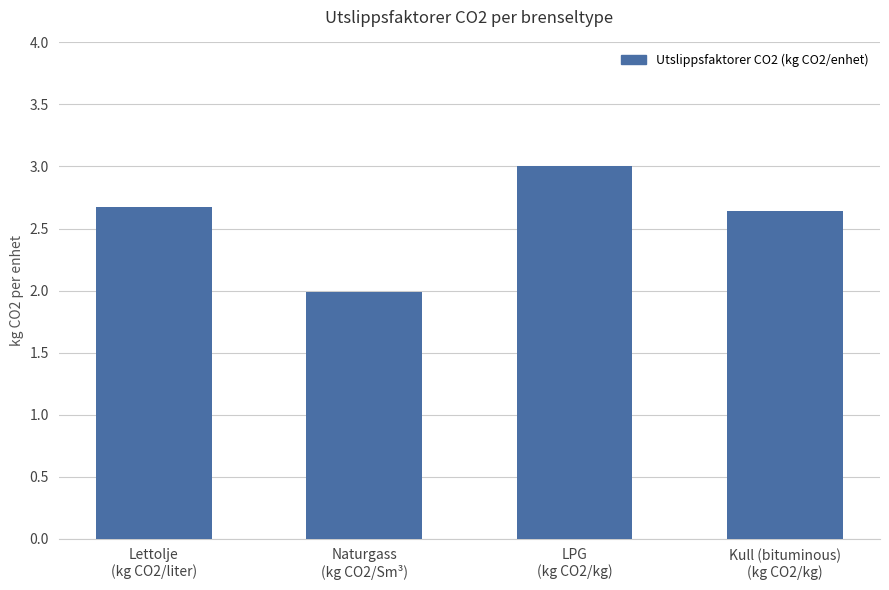

What position from the right is Kull (bituminous)
(kg CO2/kg)?

1